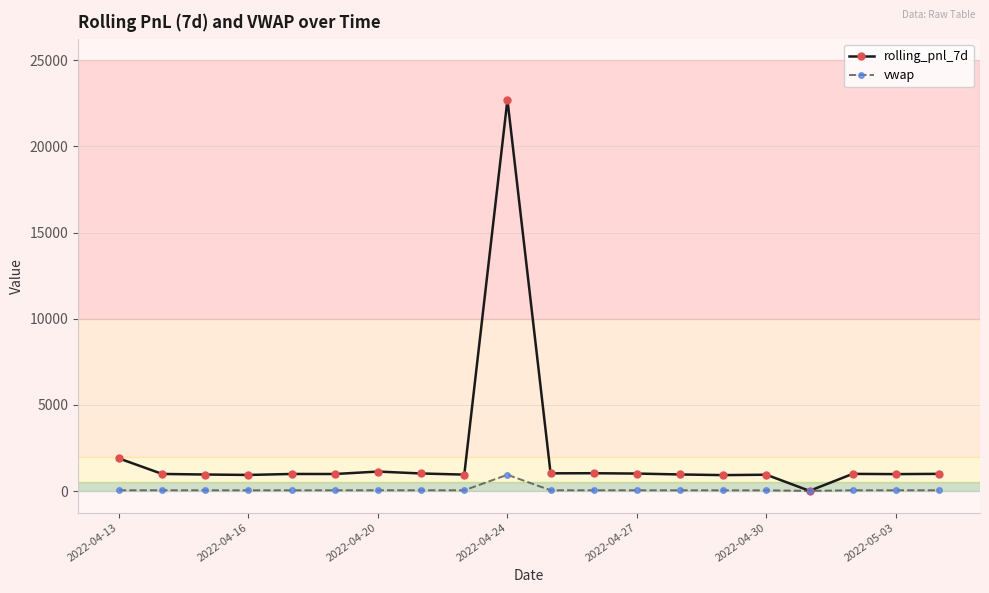

Which series has the largest range (max minus min)?

rolling_pnl_7d